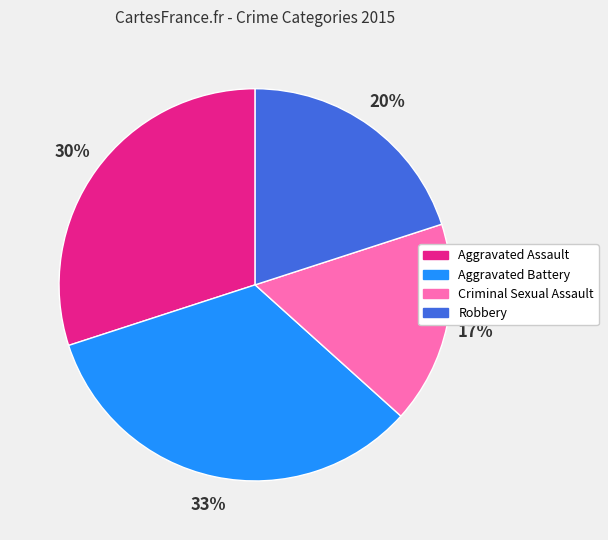

To the nearest percent, what is the difference between the Aggravated Assault and Criminal Sexual Assault slice percentages?

13%